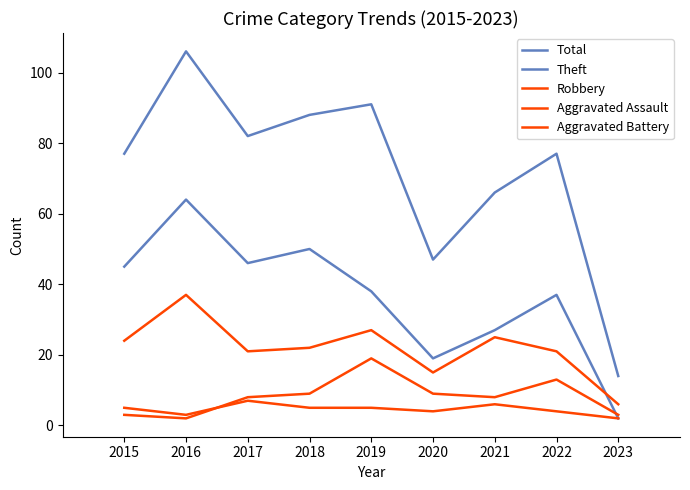

What is the minimum value shown in the chart?

2